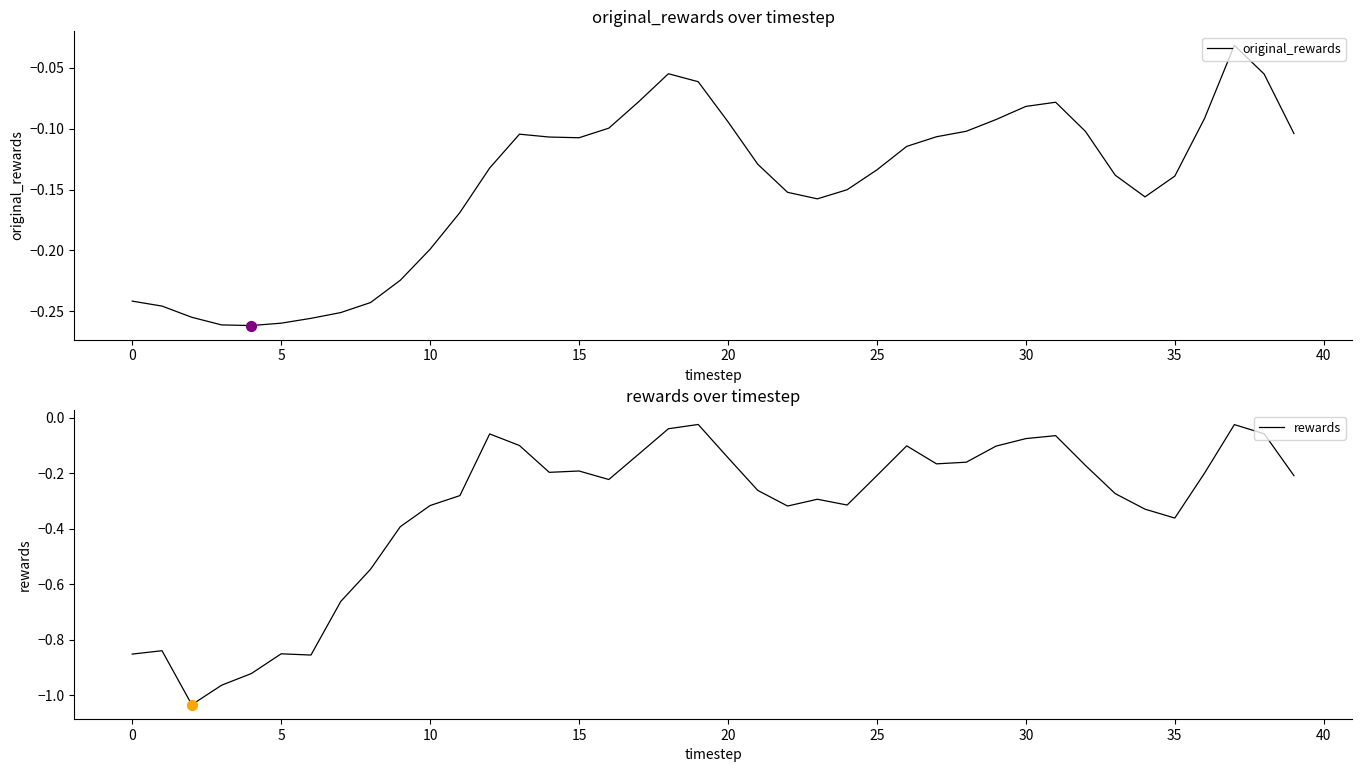

Which series contains the lowest Y value?

rewards